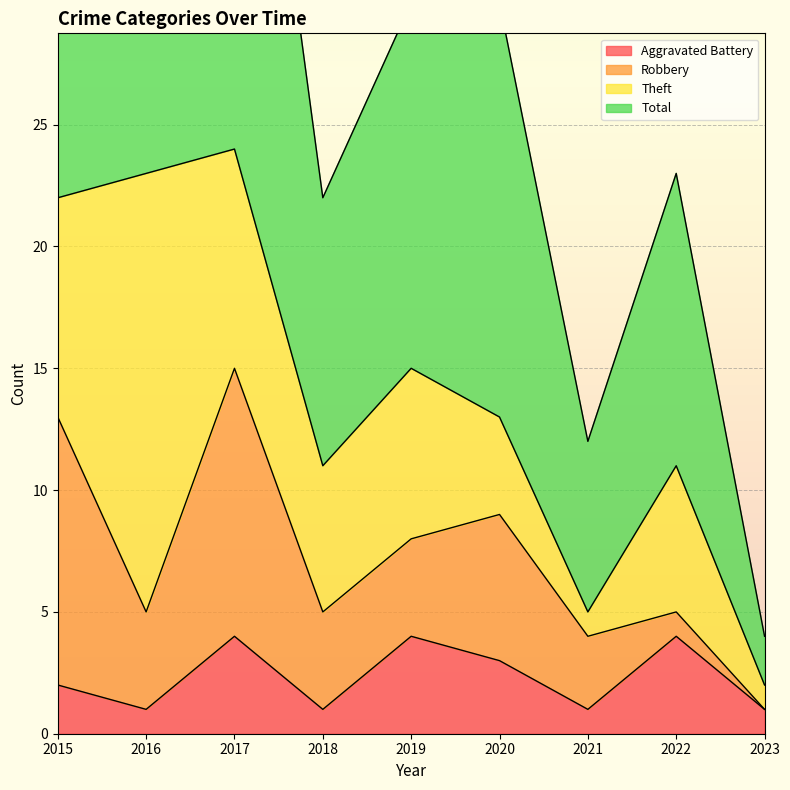

Is it true that Aggravated Battery equals 6 at 2022?

False